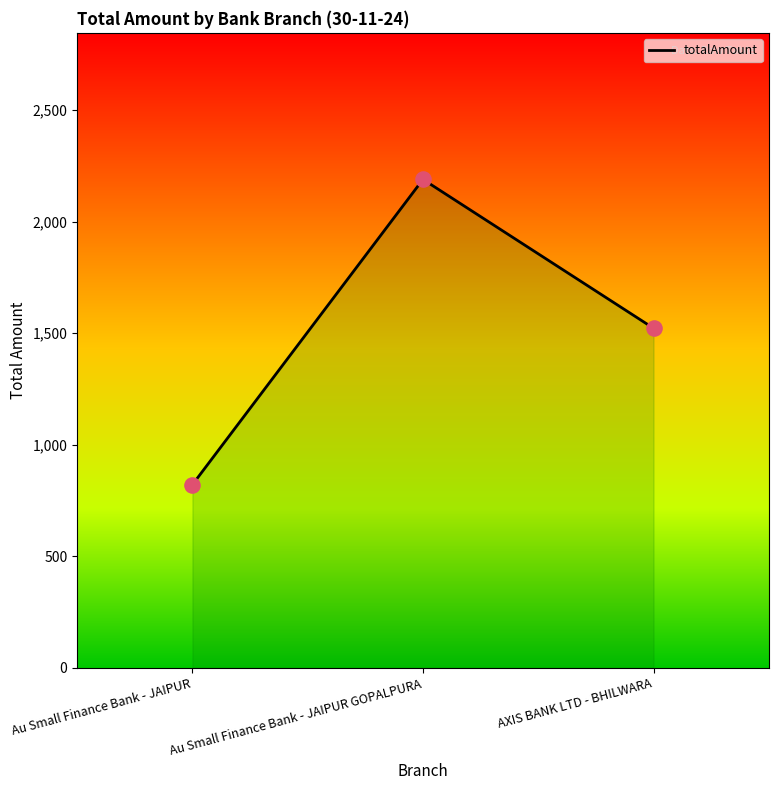

What is the change in value from Au Small Finance Bank - JAIPUR to AXIS BANK LTD - BHILWARA?

+701